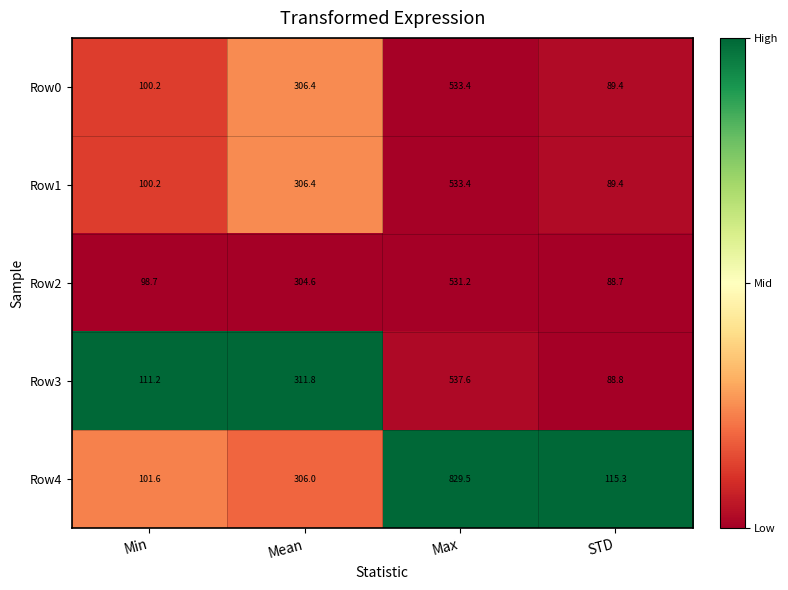

What is the total value across all series at Mean?

1535.2